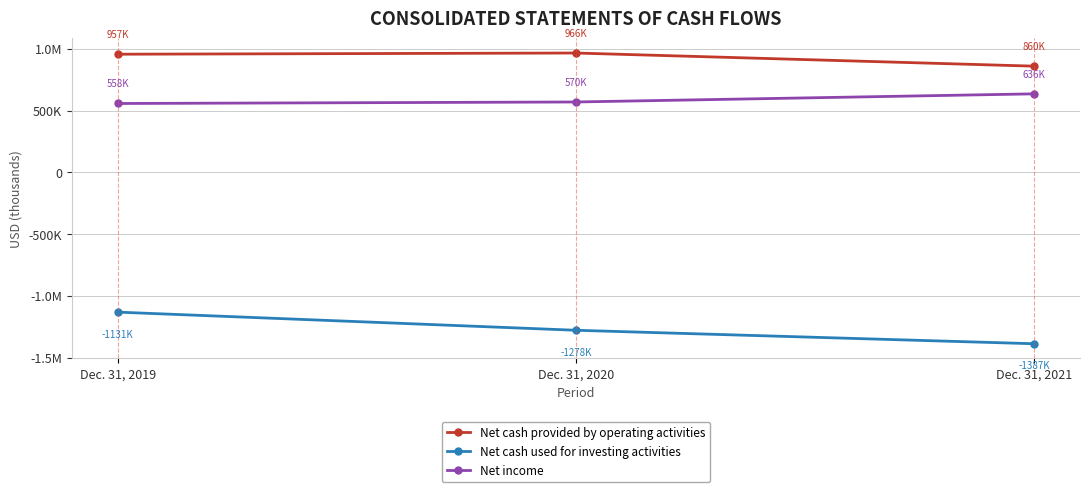

Where is Net cash provided by operating activities nearest to the value 913189?

Dec. 31, 2019